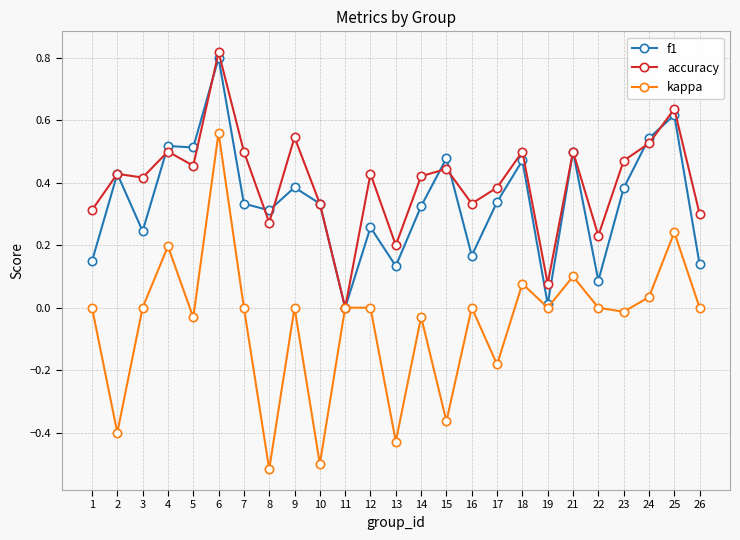

At which category does the chart reach its peak across all series?

6